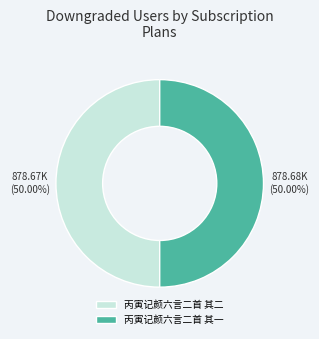

What is the total percentage of 丙寅记颜六言二首 其一 and 丙寅记颜六言二首 其二?

100.0%